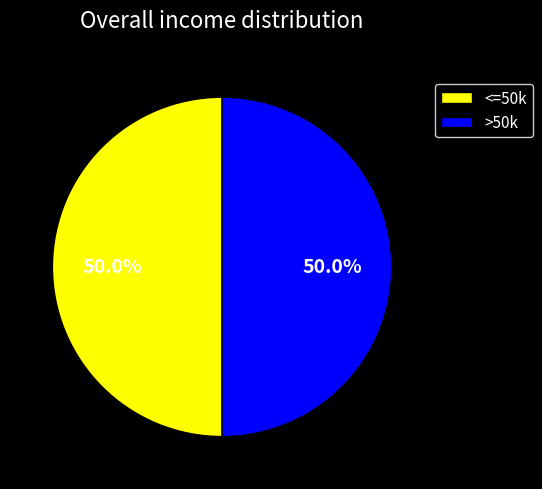

What is the ratio of the value at <=50k to the value at >50k?

1.0